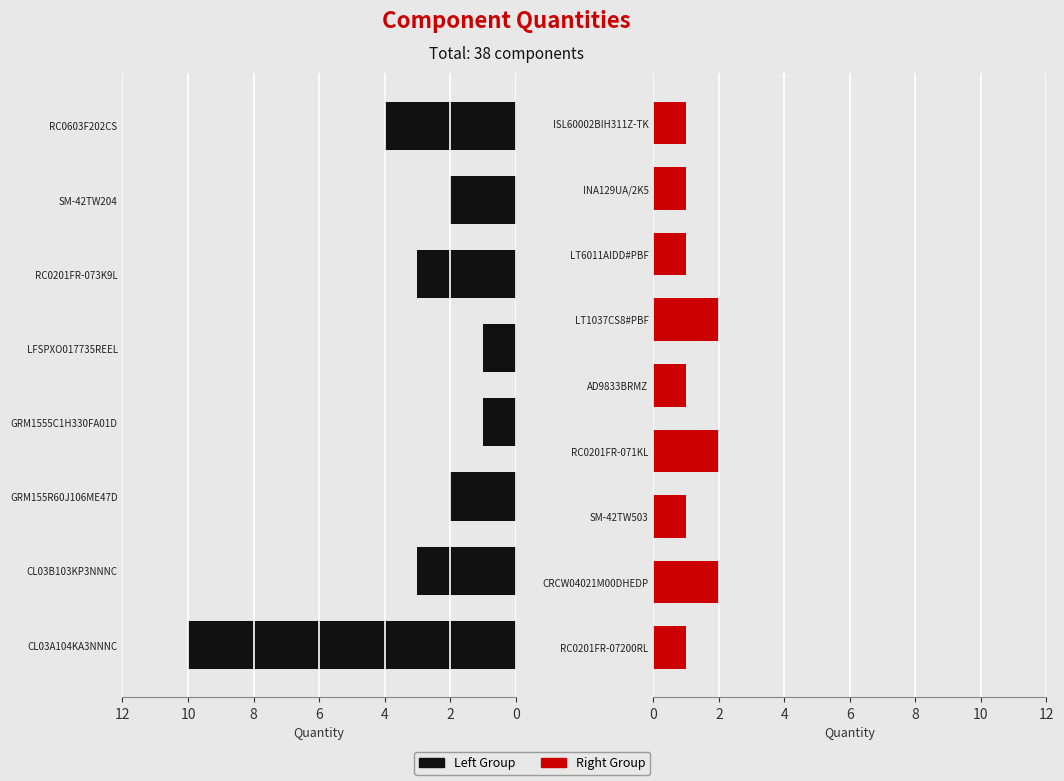

Which category has the lowest value across all series?

GRM1555C1H330FA01D